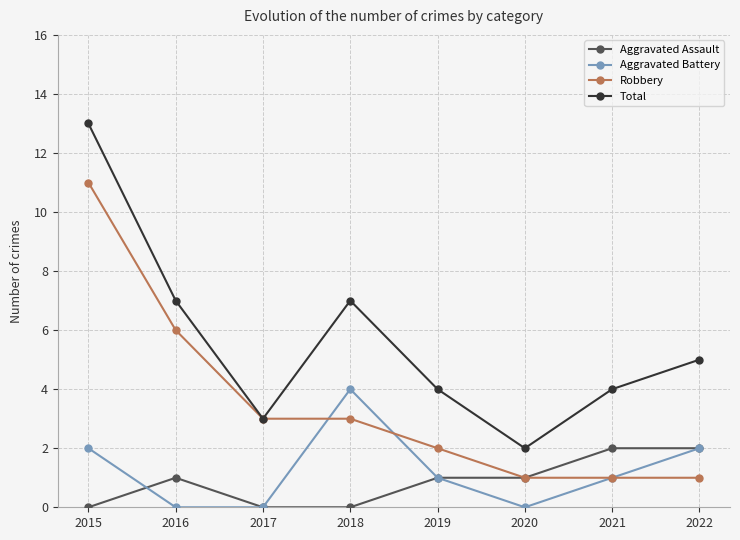

List the series in order of their peak value, lowest first.

Aggravated Assault, Aggravated Battery, Robbery, Total